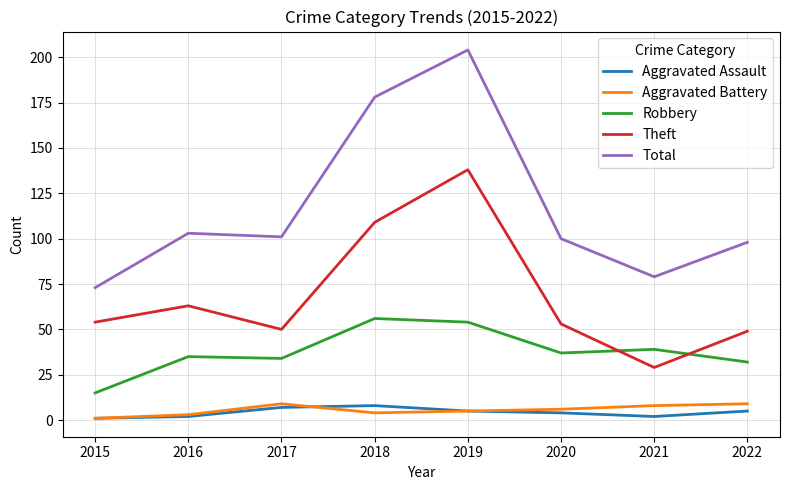

At which category does Theft reach its first local peak?

2016